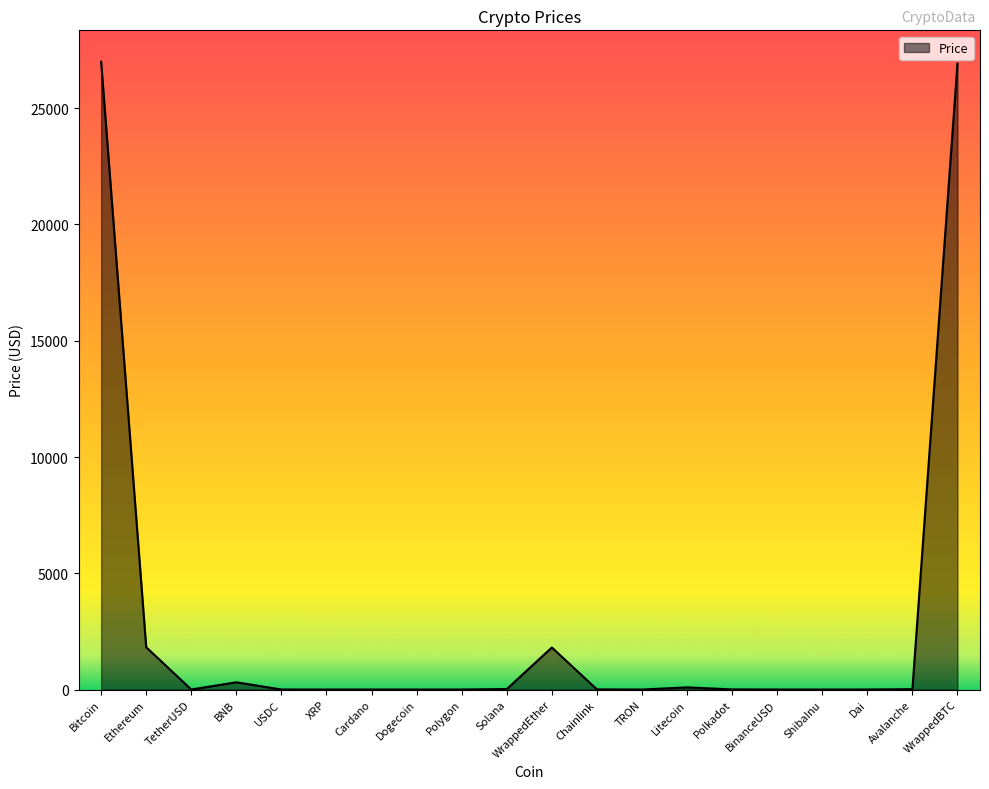

What is the greatest value displayed?

27000.5